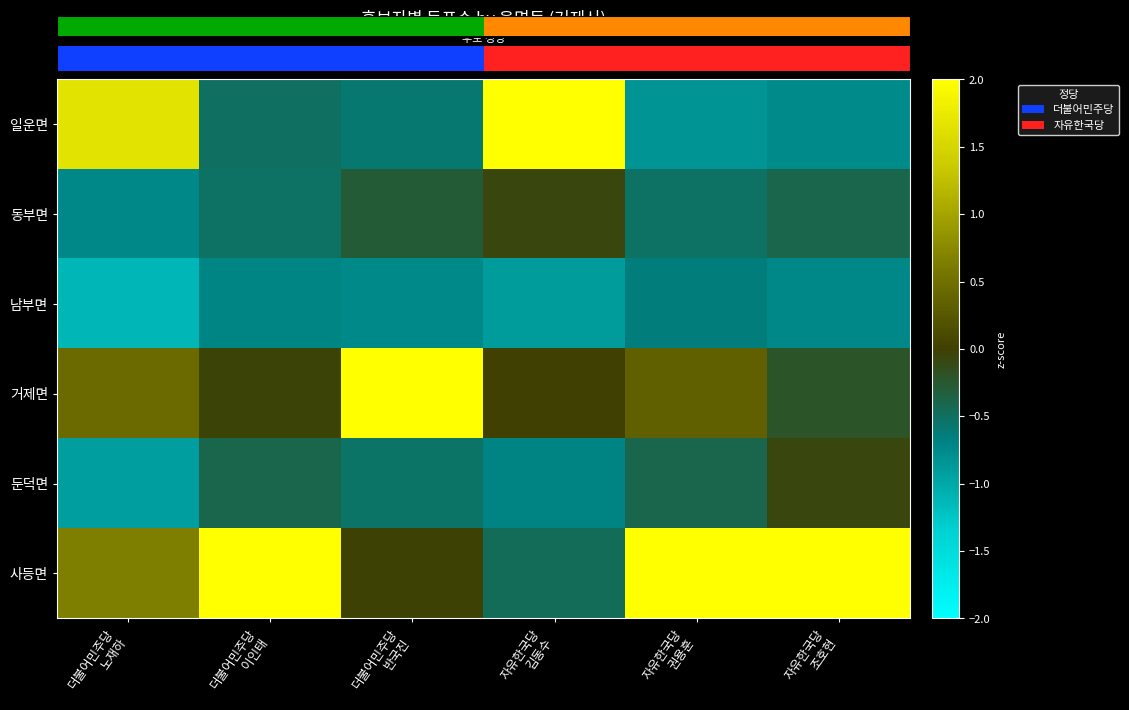

The value of 사등면 at 자유한국당 김동수 is -0.7. True or false?

False